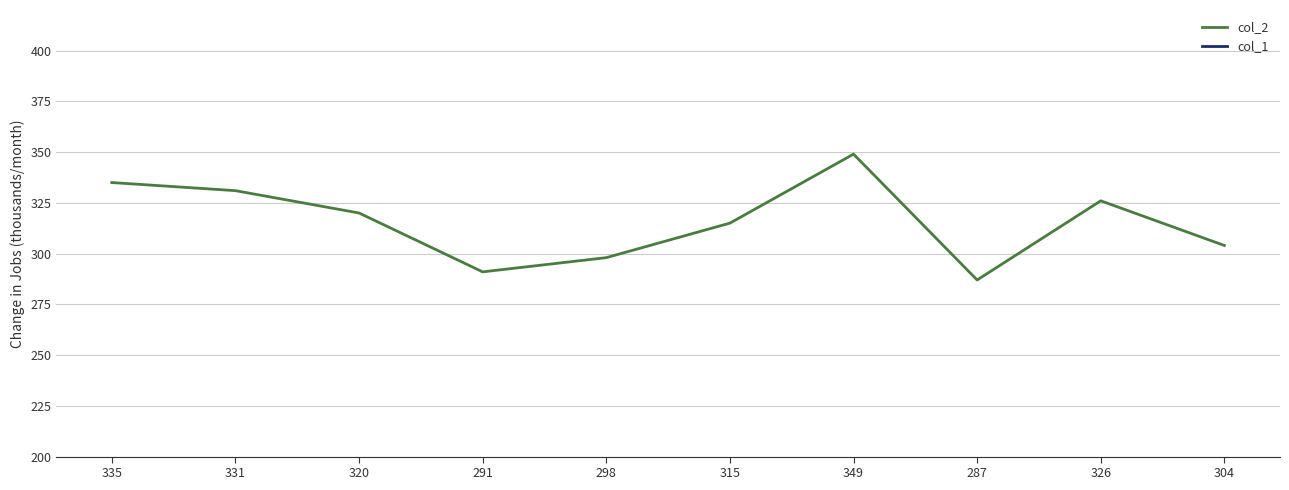

What is the sum of all col_1 values?

620